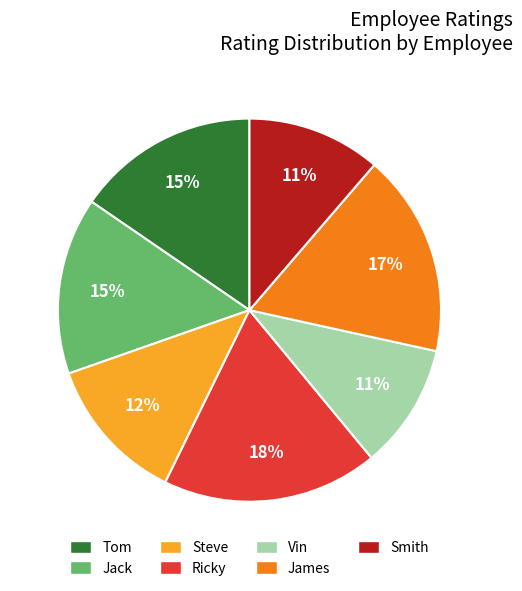

How many slices are in this pie chart?

7